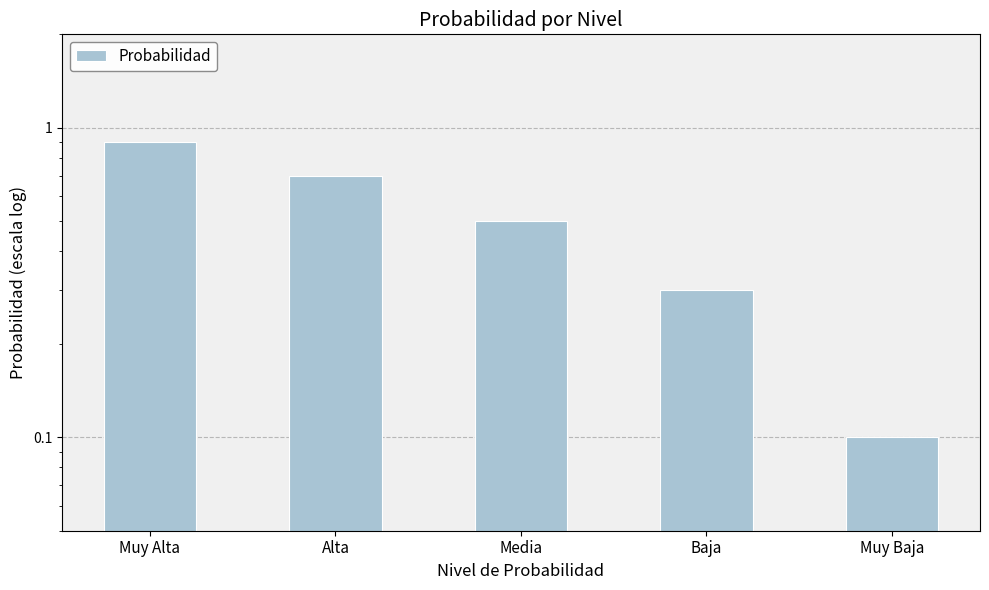

At which category does the chart reach its minimum across all series?

Muy Baja